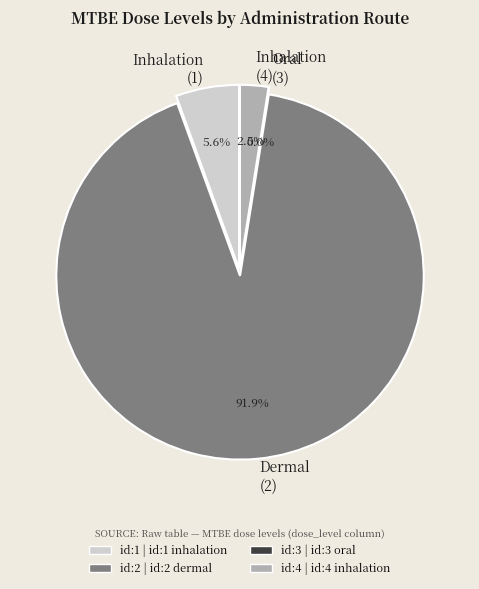

Which slice is the smallest?

id:3 oral
0.0112 mg/mL